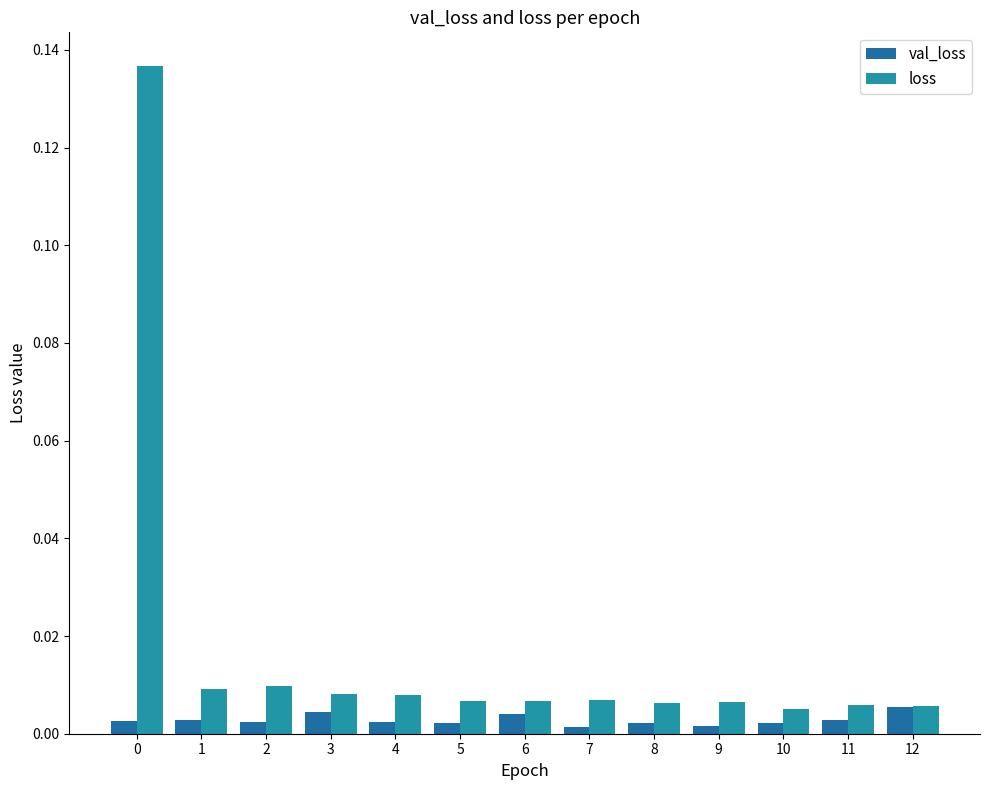

Rank the series by their average value, from lowest to highest.

val_loss, loss